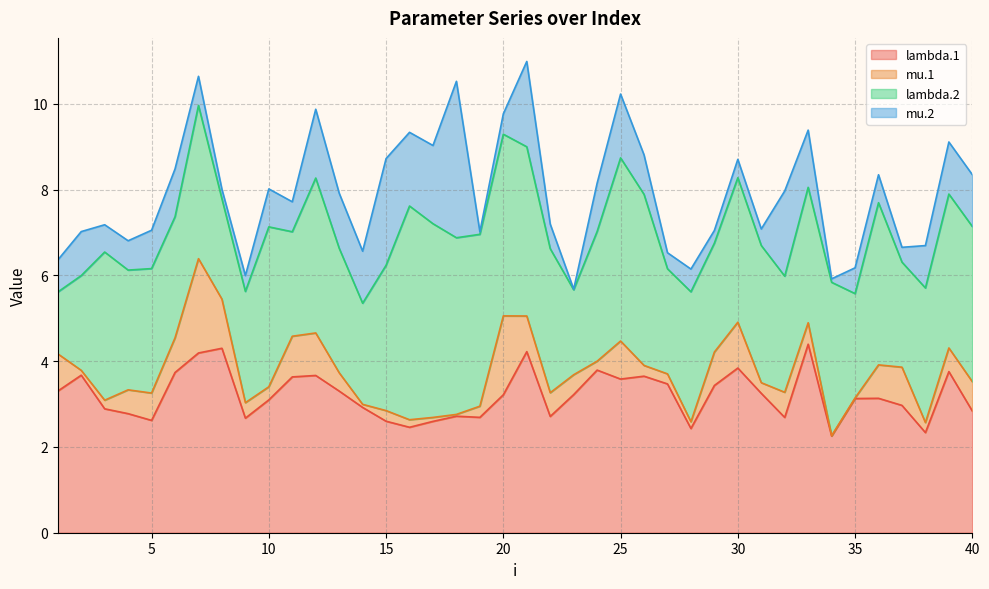

True or false: mu.1 and lambda.1 intersect in this chart.

False